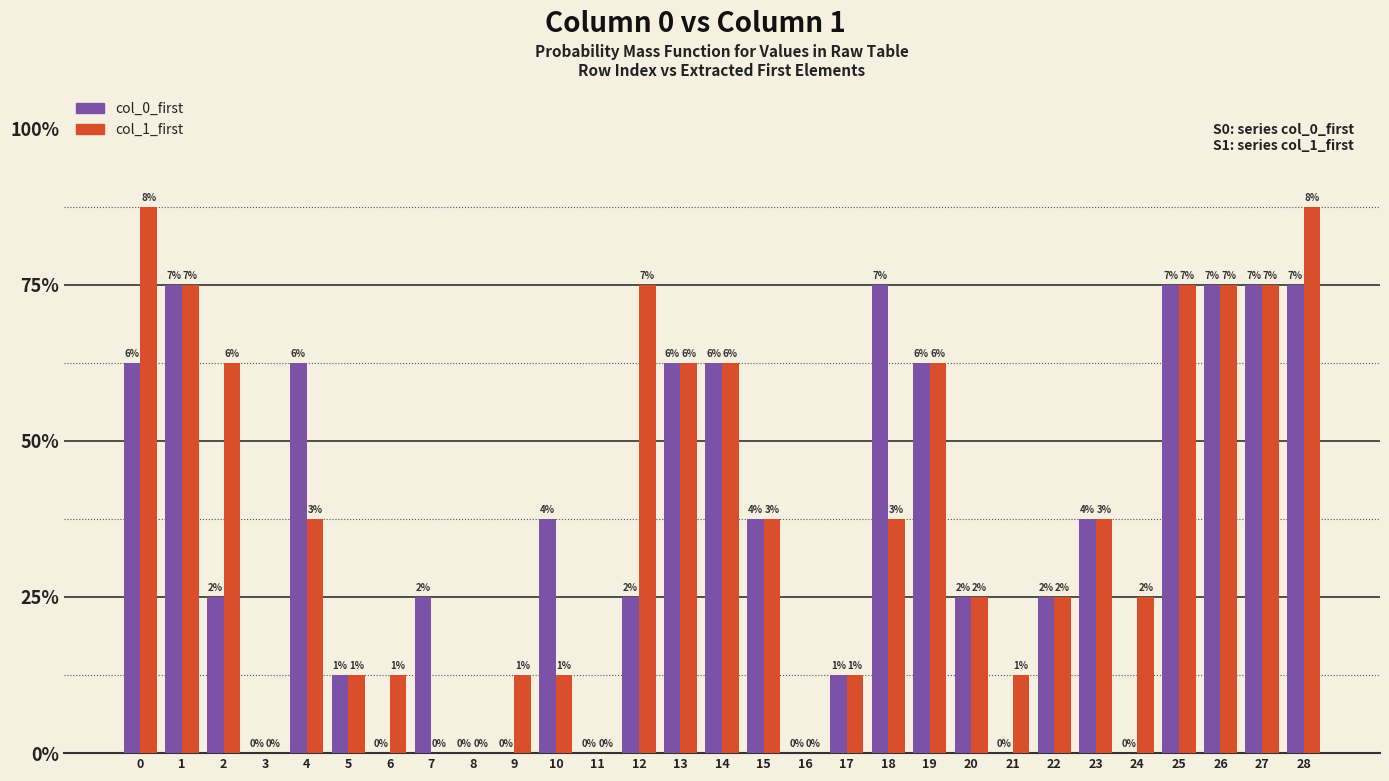

What are all the series names shown in the legend?

col_0_first, col_1_first